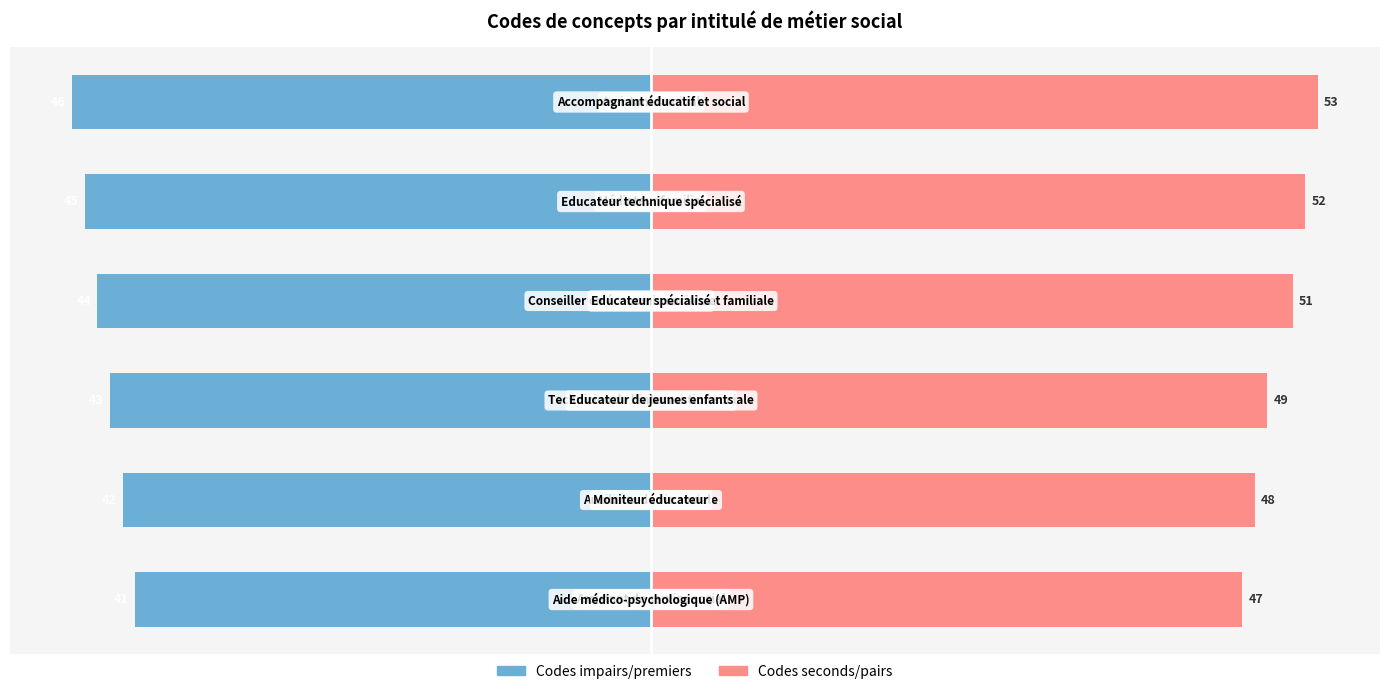

How many data points in Codes impairs/premiers are less than -43?

3